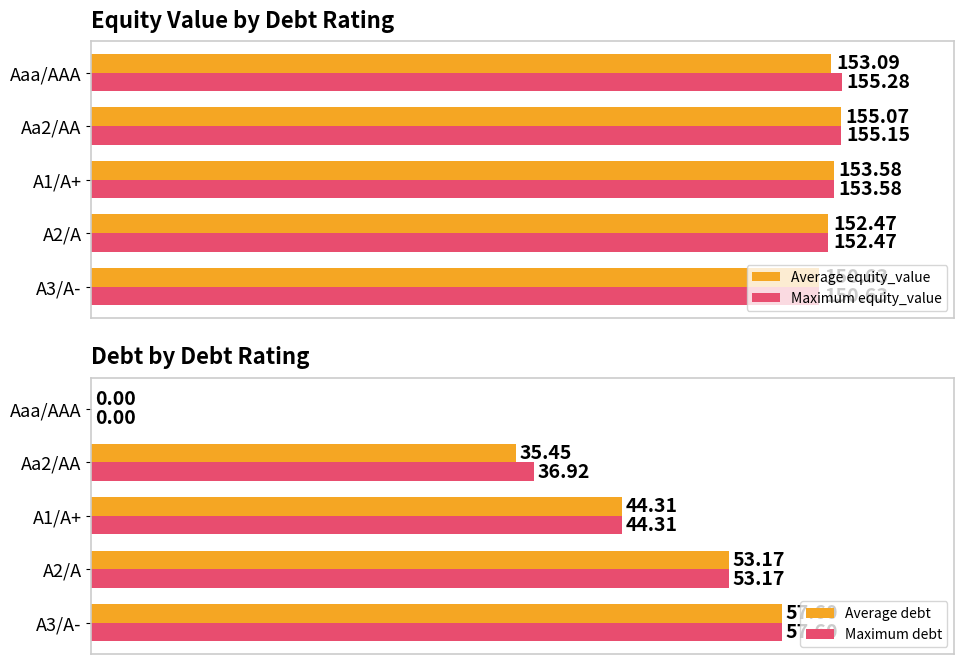

List the labels in order of Average equity_value value, largest first.

Aa2/AA, A1/A+, Aaa/AAA, A2/A, A3/A-